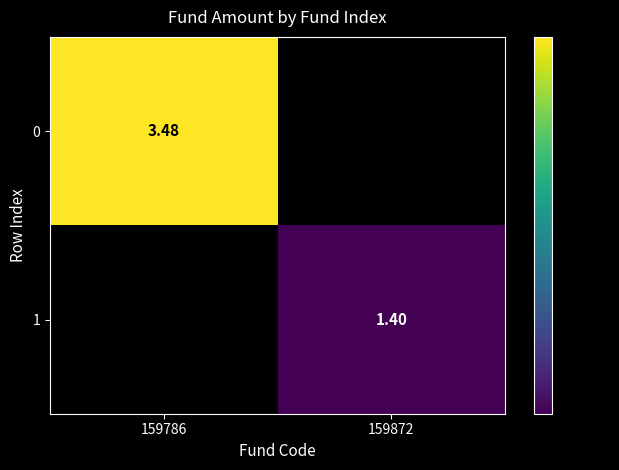

What is the difference between the 1 values at 159872 and 159786?

1.4